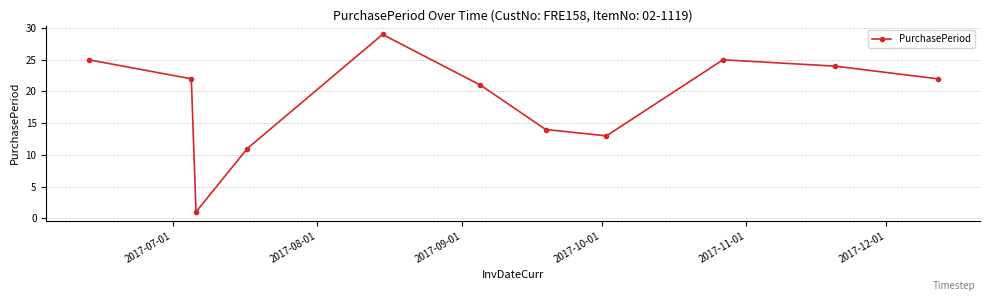

What is the difference between the maximum and minimum values?

28